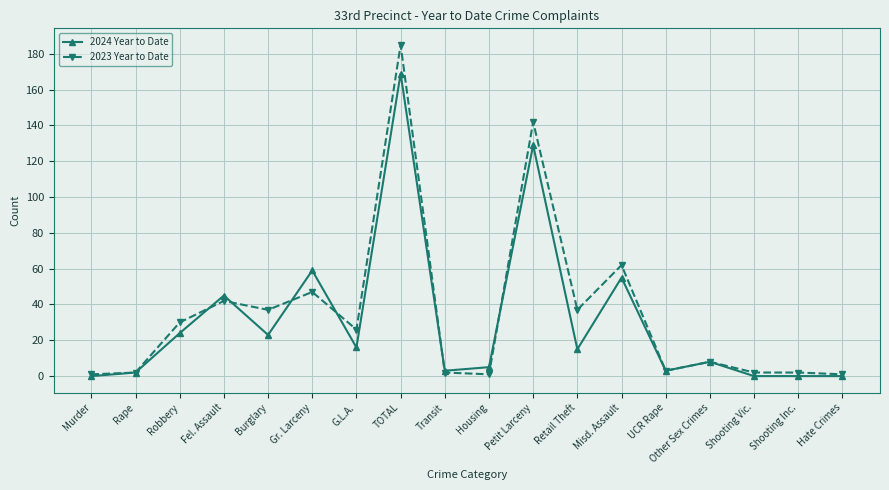

Is this an area chart (filled region under the line)?

No